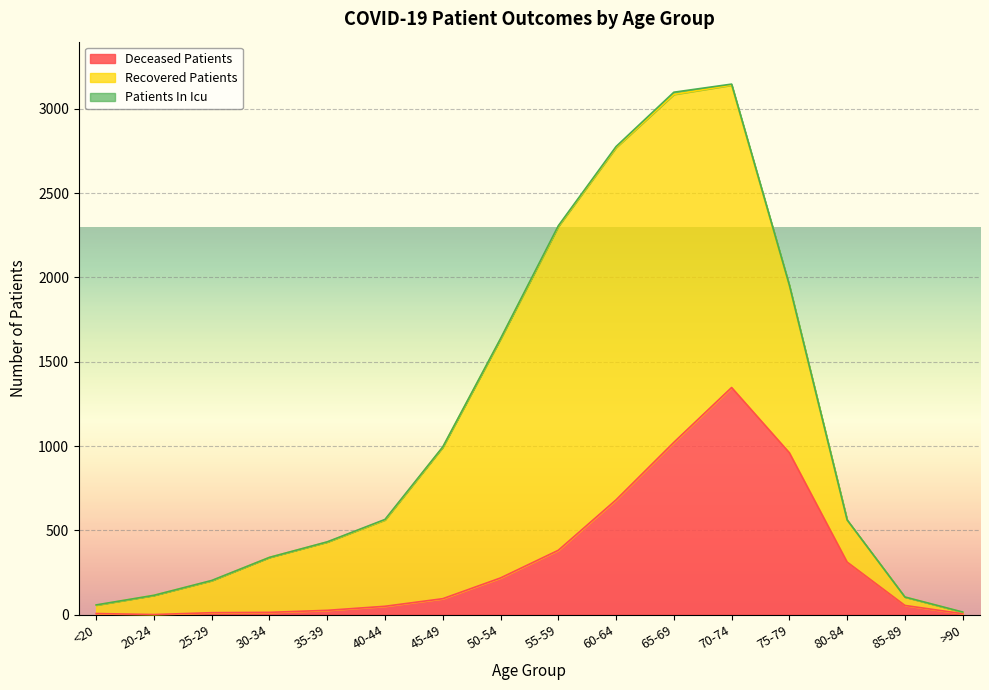

What position from the right is 45-49?

10